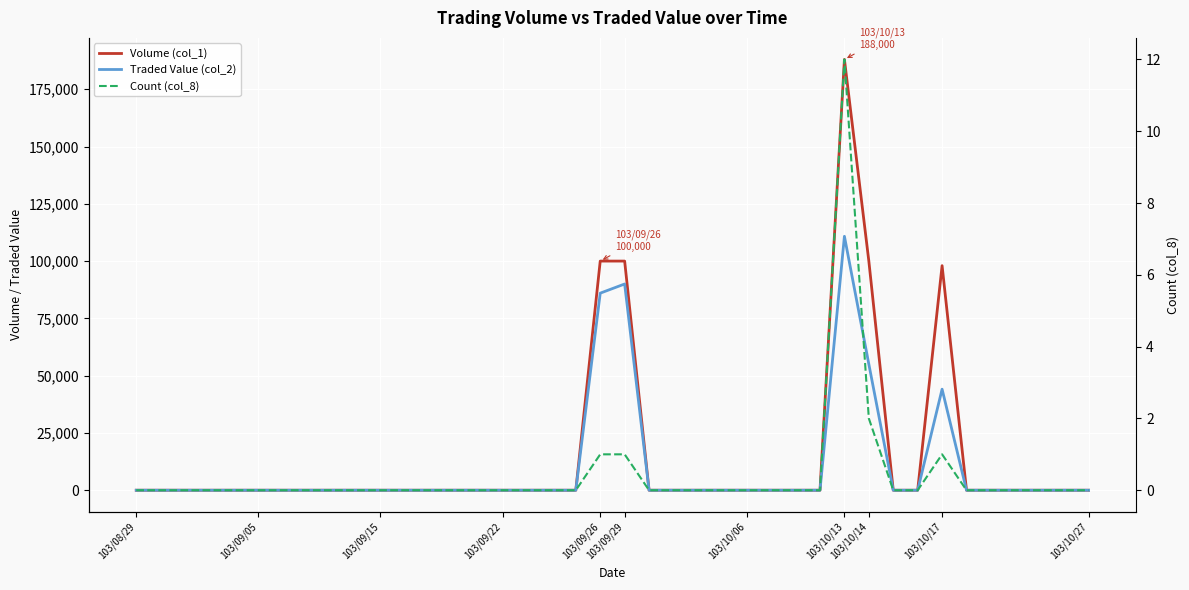

True or false: Volume (col_1) has more than 2 points higher than both neighbors.

False